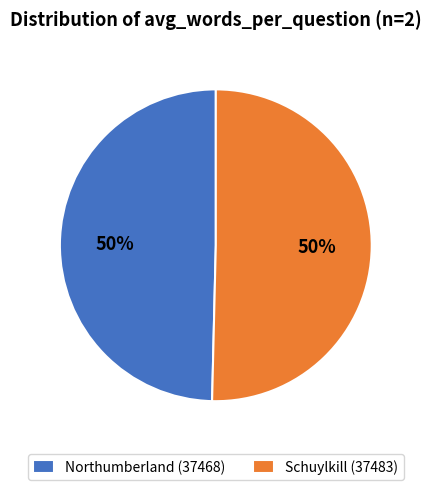

To the nearest percent, what is the combined percentage of Northumberland (37468) and Schuylkill (37483)?

100%